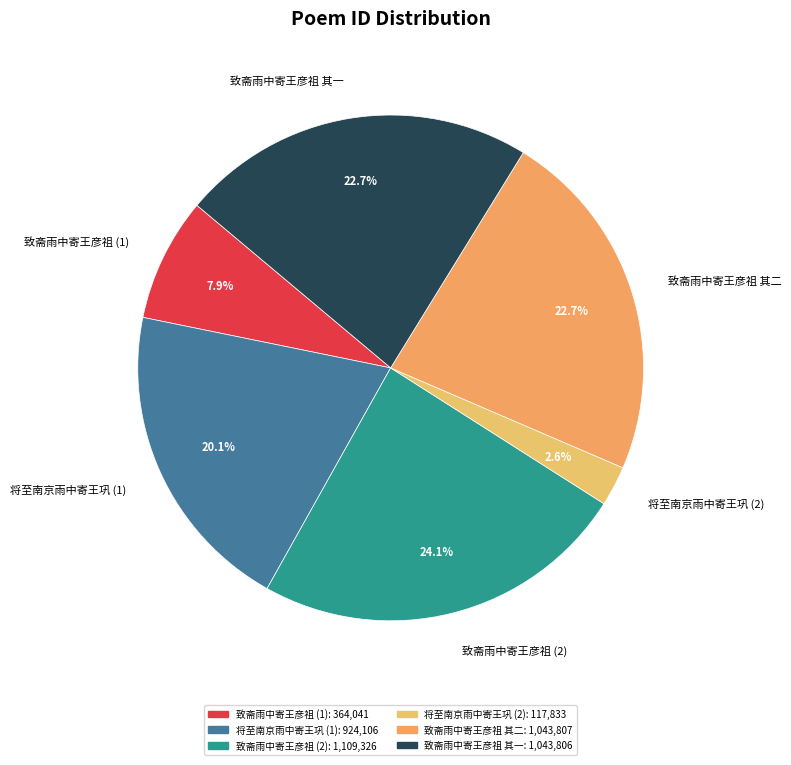

Between 致斋雨中寄王彦祖 (2) and 致斋雨中寄王彦祖 其一, which is larger?

致斋雨中寄王彦祖 (2)